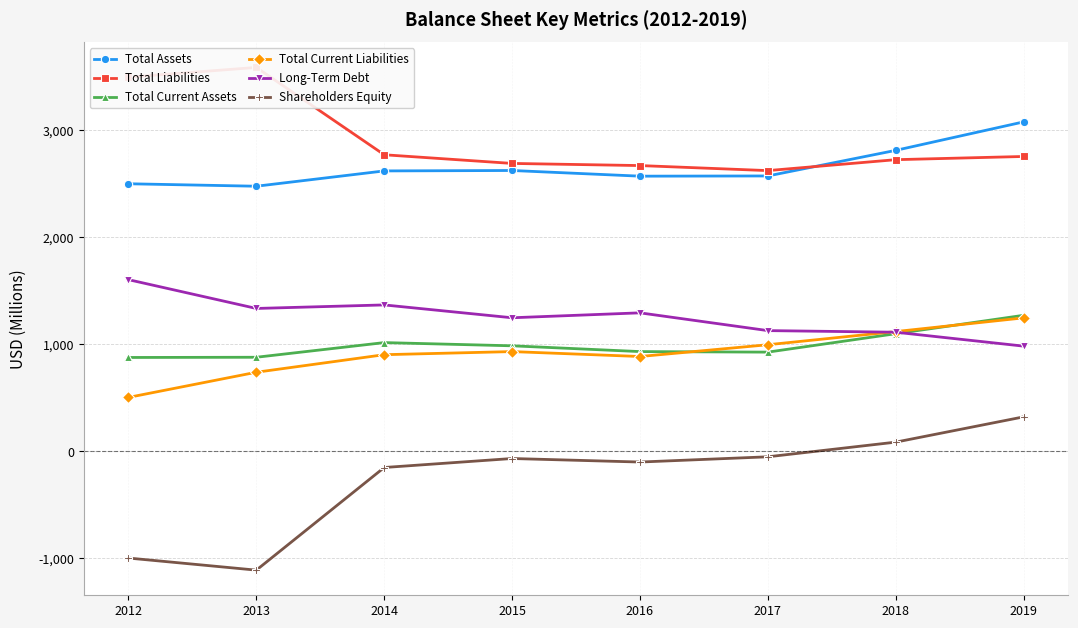

Which series has the largest total across all categories?

Total Liabilities